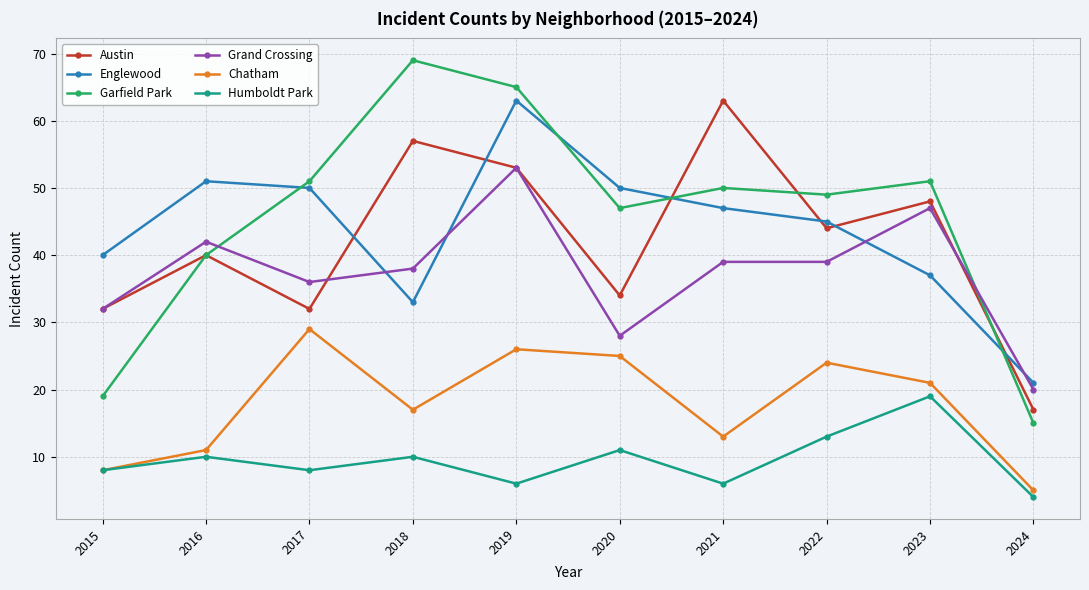

True or false: Austin and Englewood intersect in this chart.

True